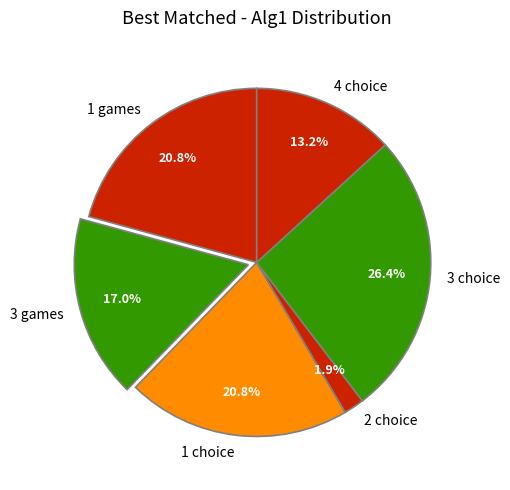

Combined, do 1 choice and 3 choice account for over 50%?

No